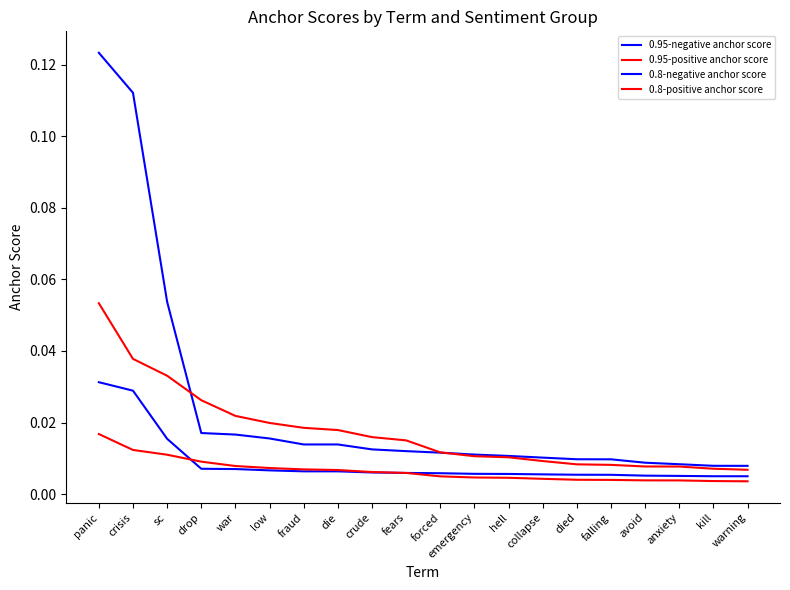

Which has a higher value, panic or collapse?

panic